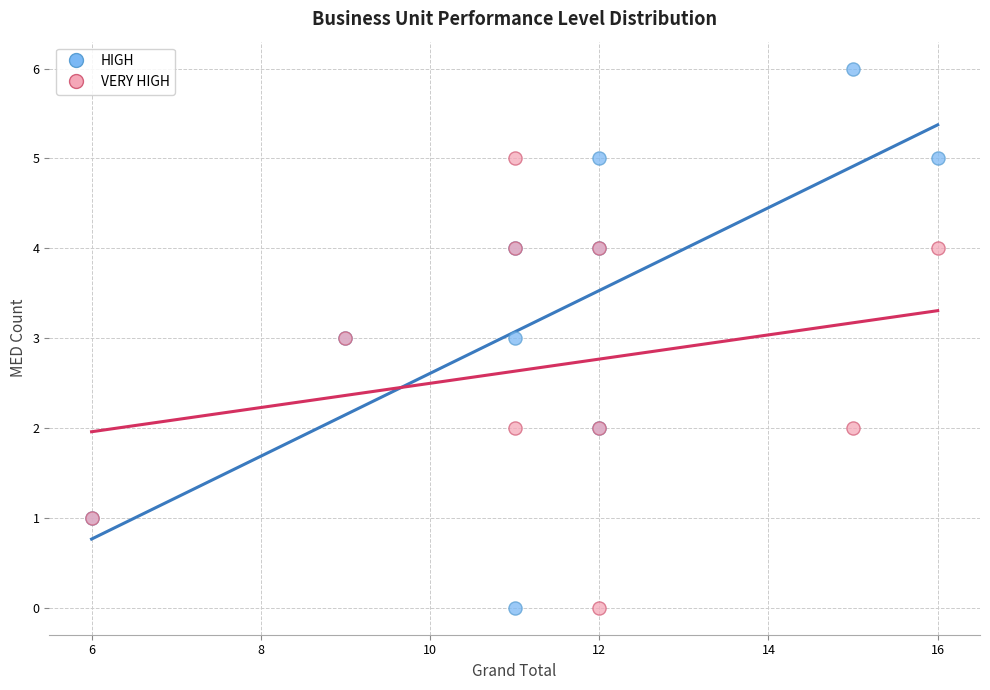

Which series has the largest Y range (max minus min)?

HIGH